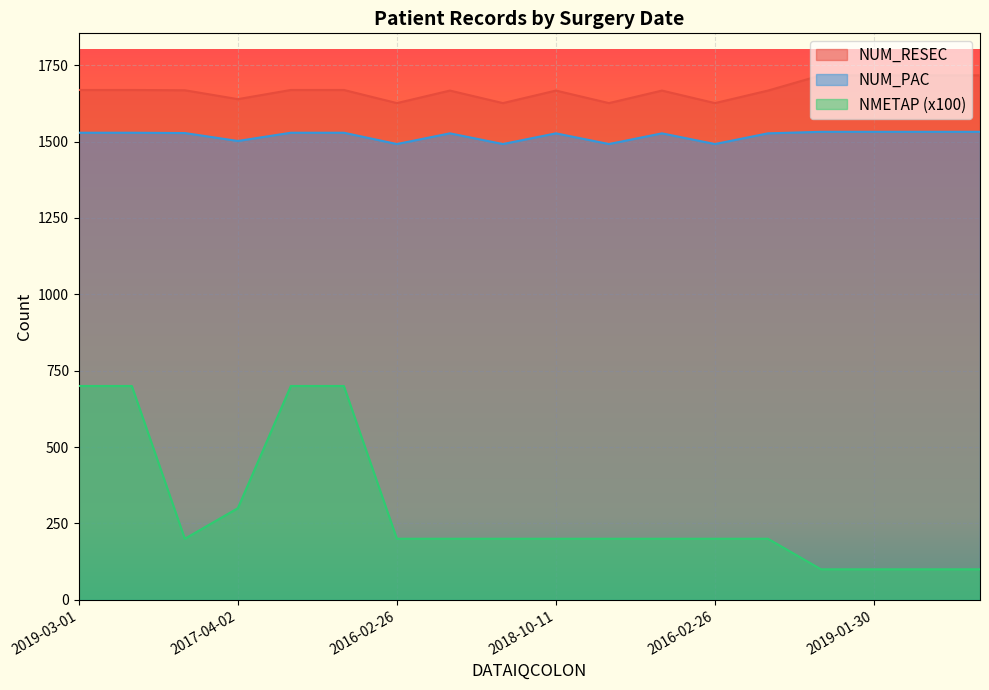

Which series has the largest total across all categories?

NUM_RESEC